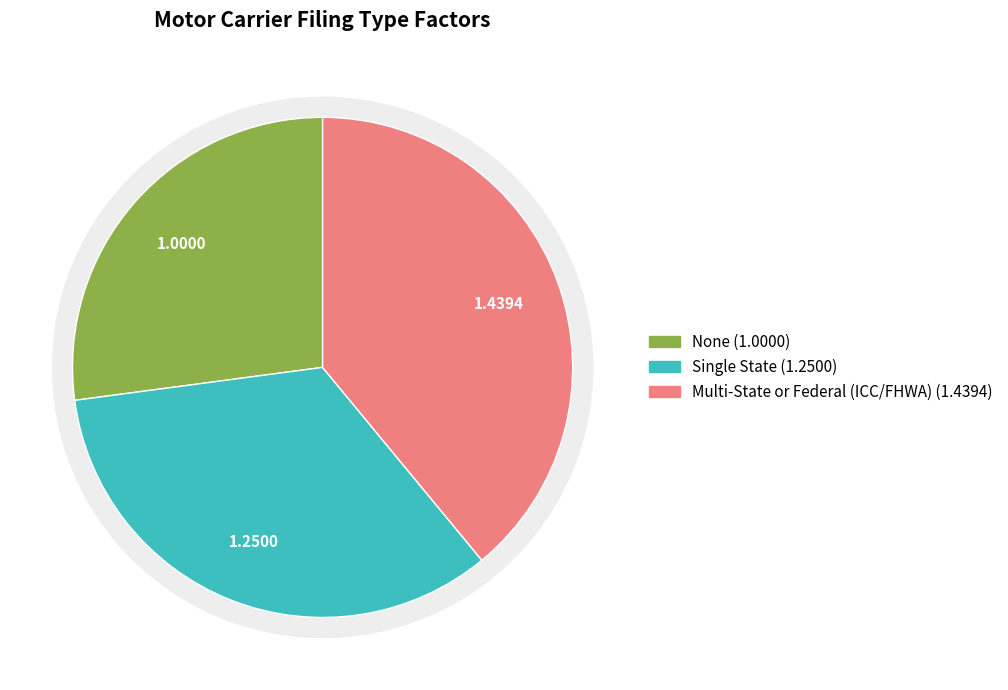

Rank the categories by value from highest to lowest.

Multi-State or Federal (ICC/FHWA), Single State, None